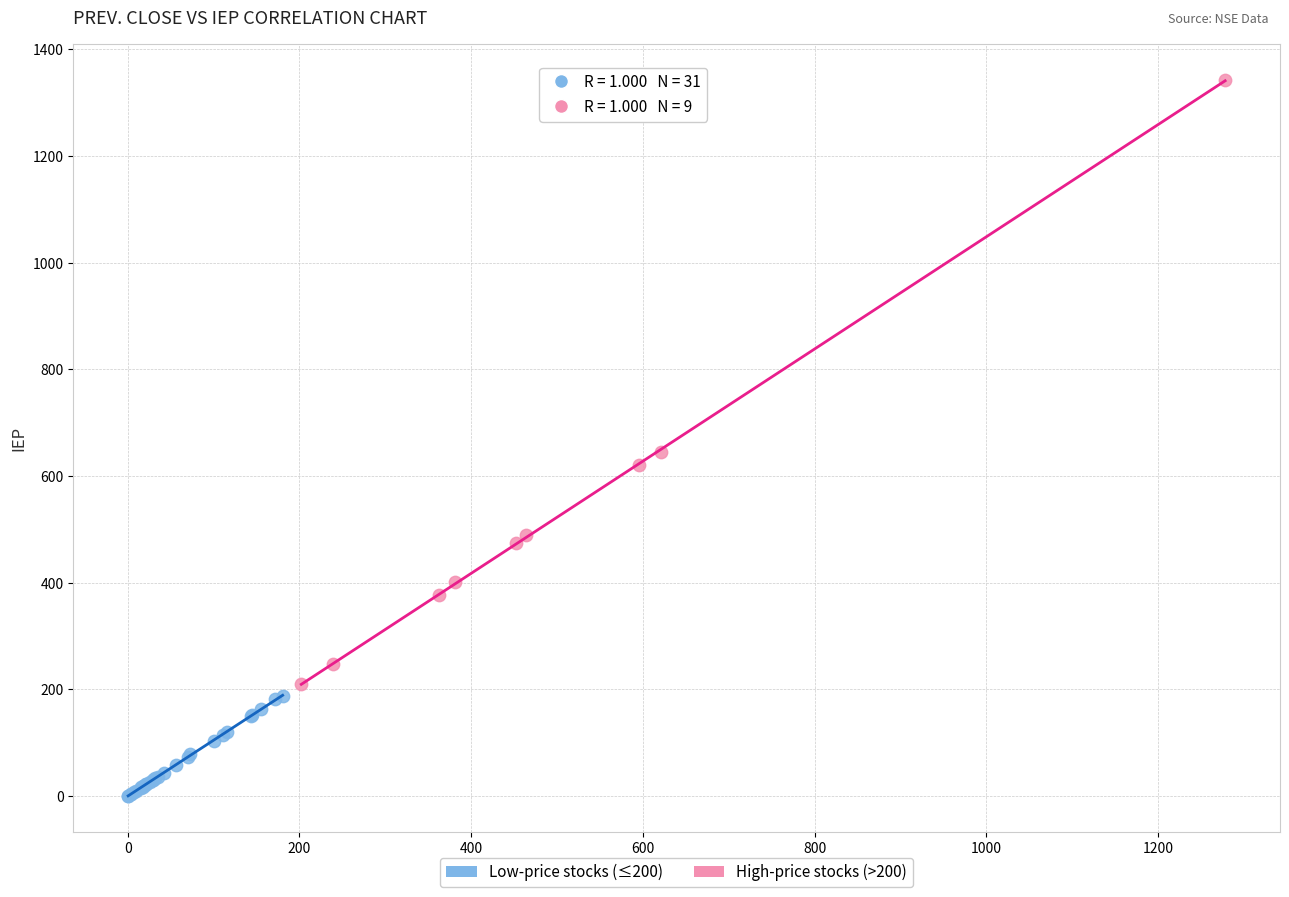

Which series reaches the maximum Y coordinate?

High-price stocks (>200)